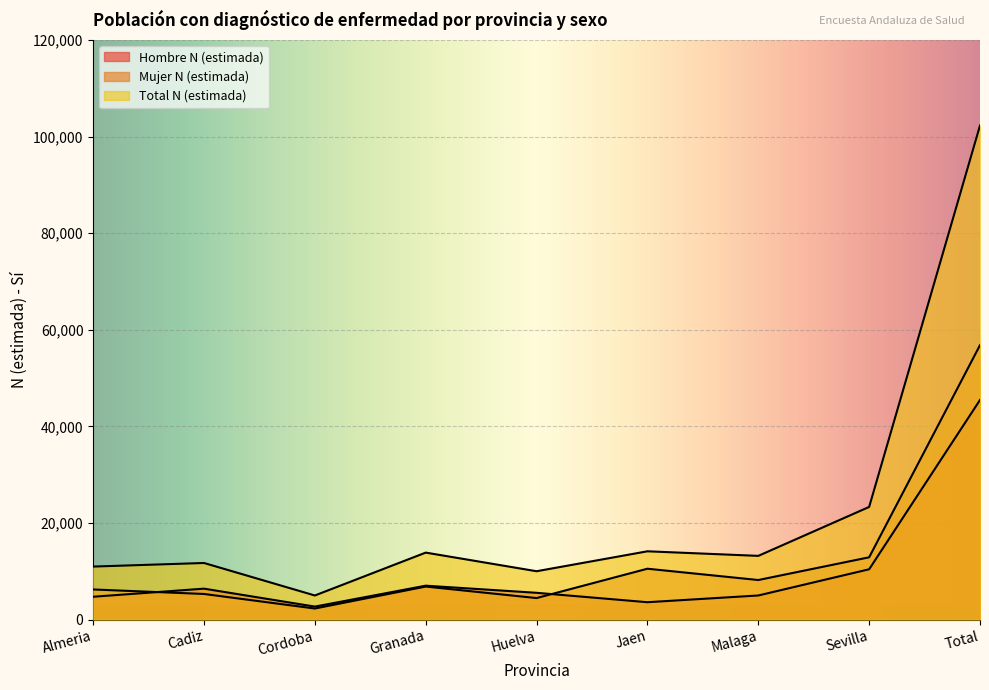

What is the label of the 3rd point from the right?

Malaga